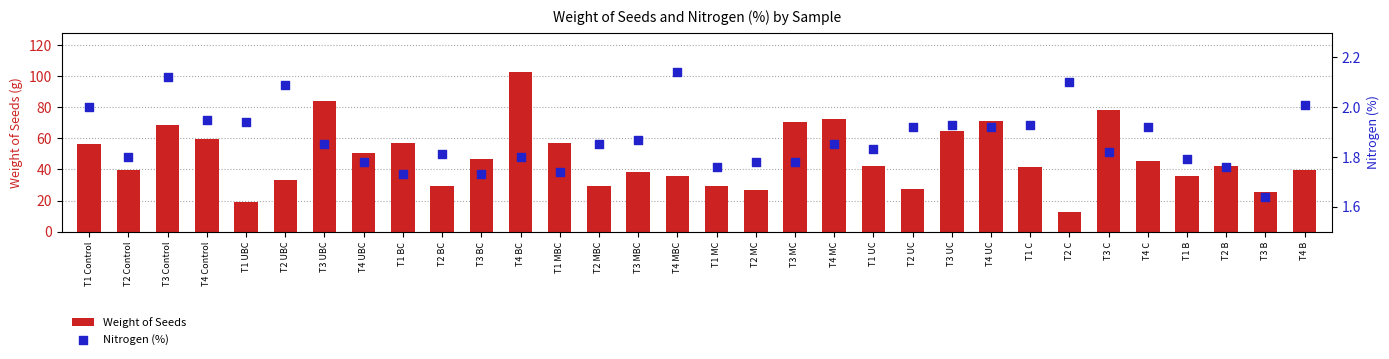

Which series has the widest spread of Y values?

Weight of Seeds